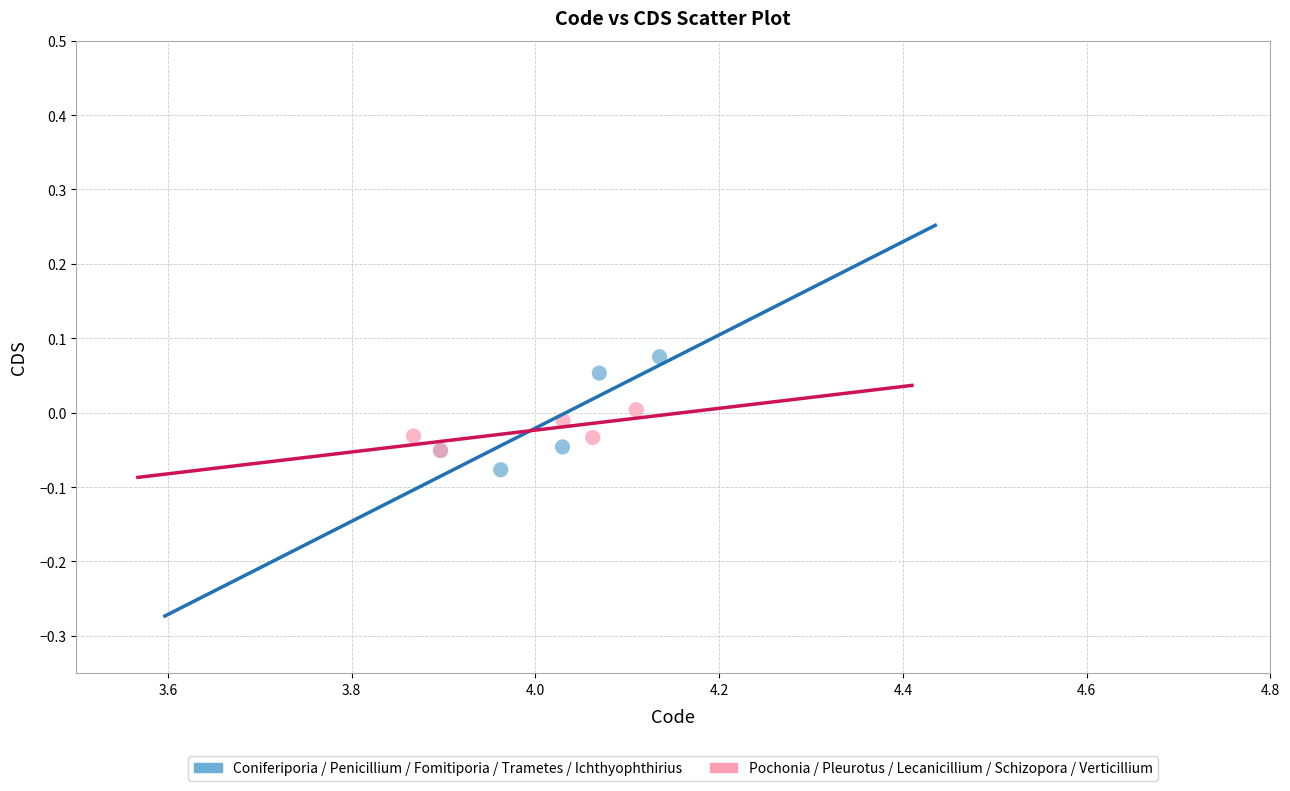

Which series reaches the minimum Y coordinate?

Coniferiporia / Penicillium / Fomitiporia / Trametes / Ichthyophthirius